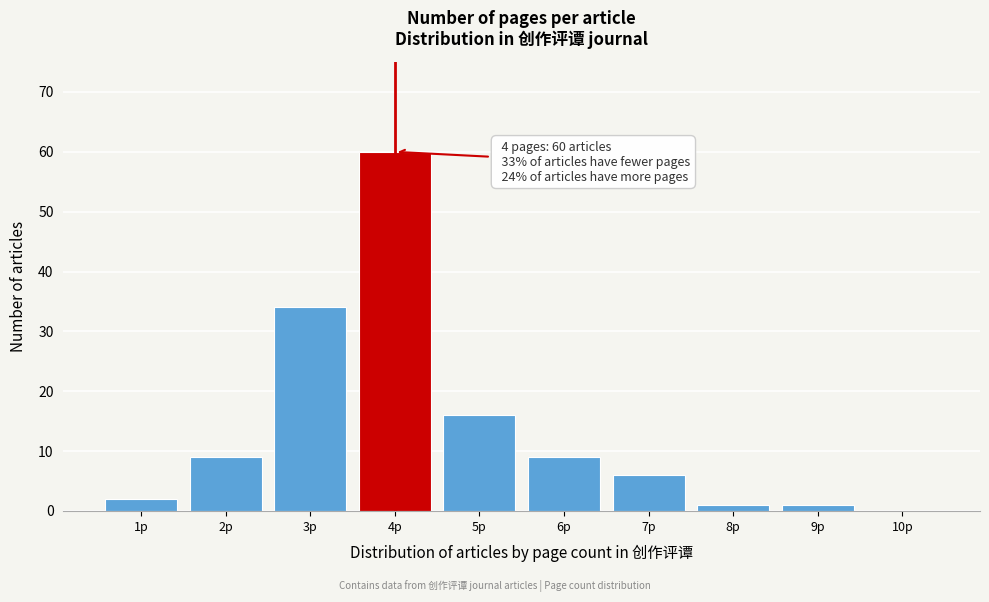

Reading left to right, what are all the values shown in this chart?

1p=2	2p=9	3p=34	4p=60	5p=16	6p=9	7p=6	8p=1	9p=1	10p=0